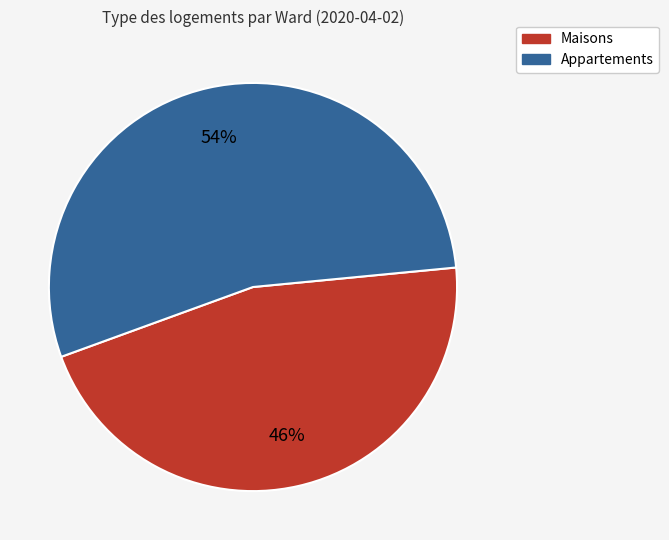

Approximately how many times larger is the value at Appartements compared to Maisons?

1.2